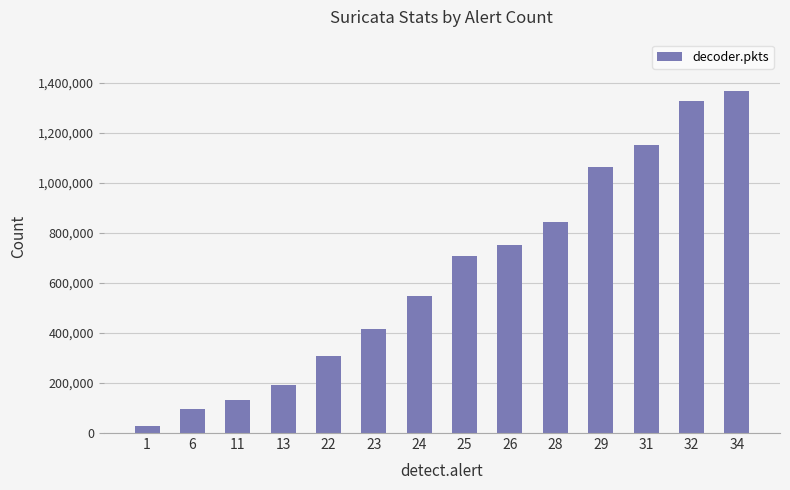

List the labels in order of value, smallest first.

1, 6, 11, 13, 22, 23, 24, 25, 26, 28, 29, 31, 32, 34